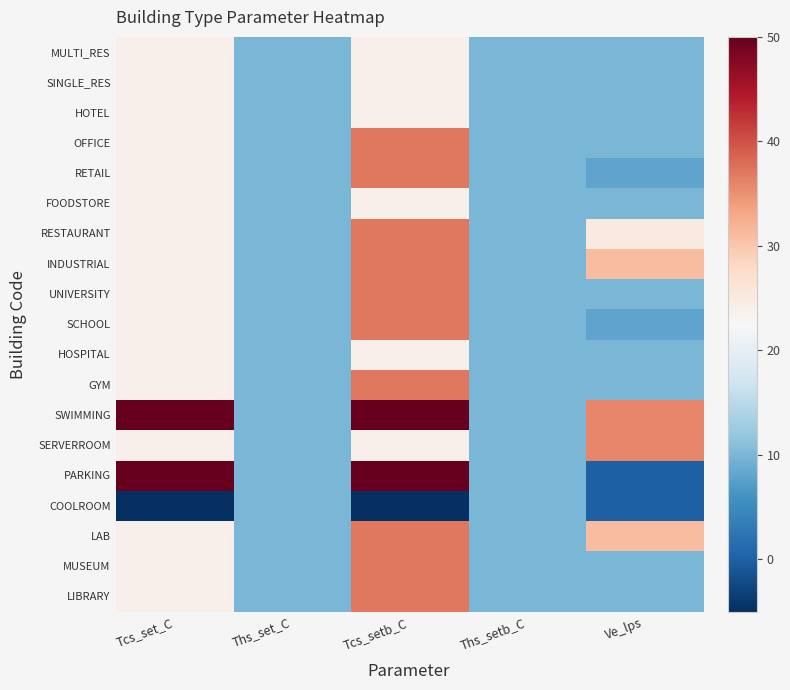

Rank the series at Tcs_set_C from highest to lowest value.

SWIMMING, PARKING, MULTI_RES, SINGLE_RES, HOTEL, OFFICE, RETAIL, FOODSTORE, RESTAURANT, INDUSTRIAL, UNIVERSITY, SCHOOL, HOSPITAL, GYM, SERVERROOM, LAB, MUSEUM, LIBRARY, COOLROOM